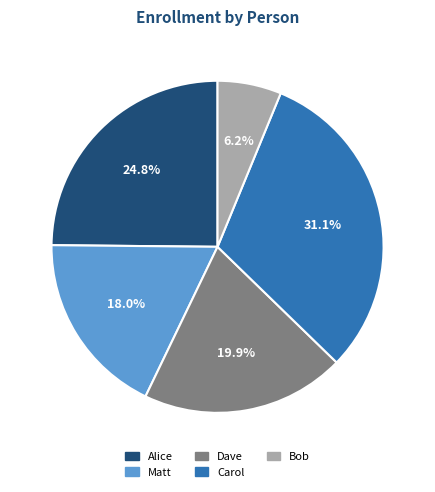

Rank the categories by value from lowest to highest.

Bob, Matt, Dave, Alice, Carol